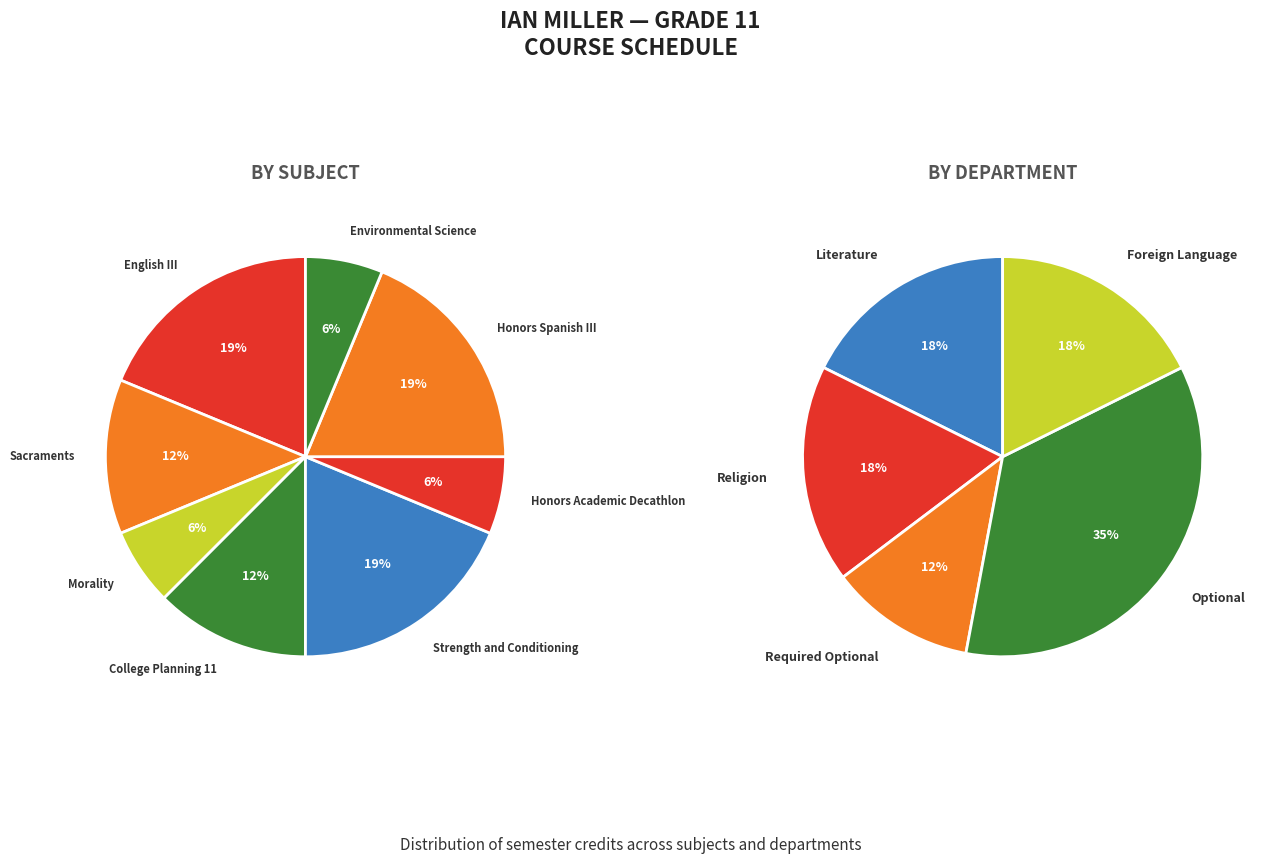

What is the change in value from Sacraments to Honors Academic Decathlon?

-1